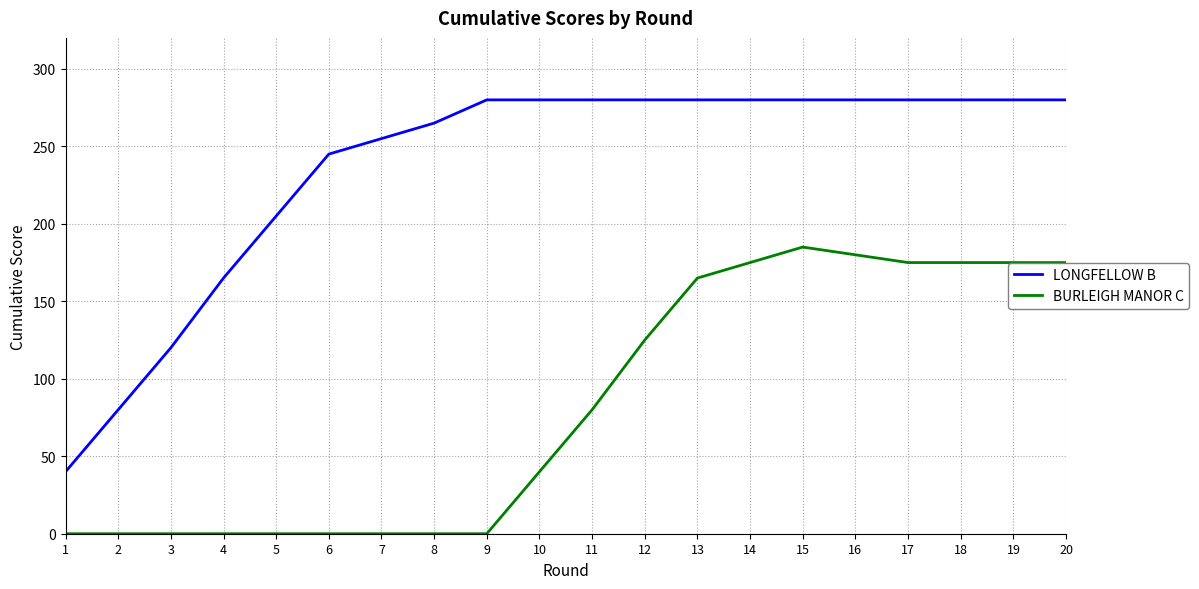

The LONGFELLOW B series shows 121 at 20. True or false?

False